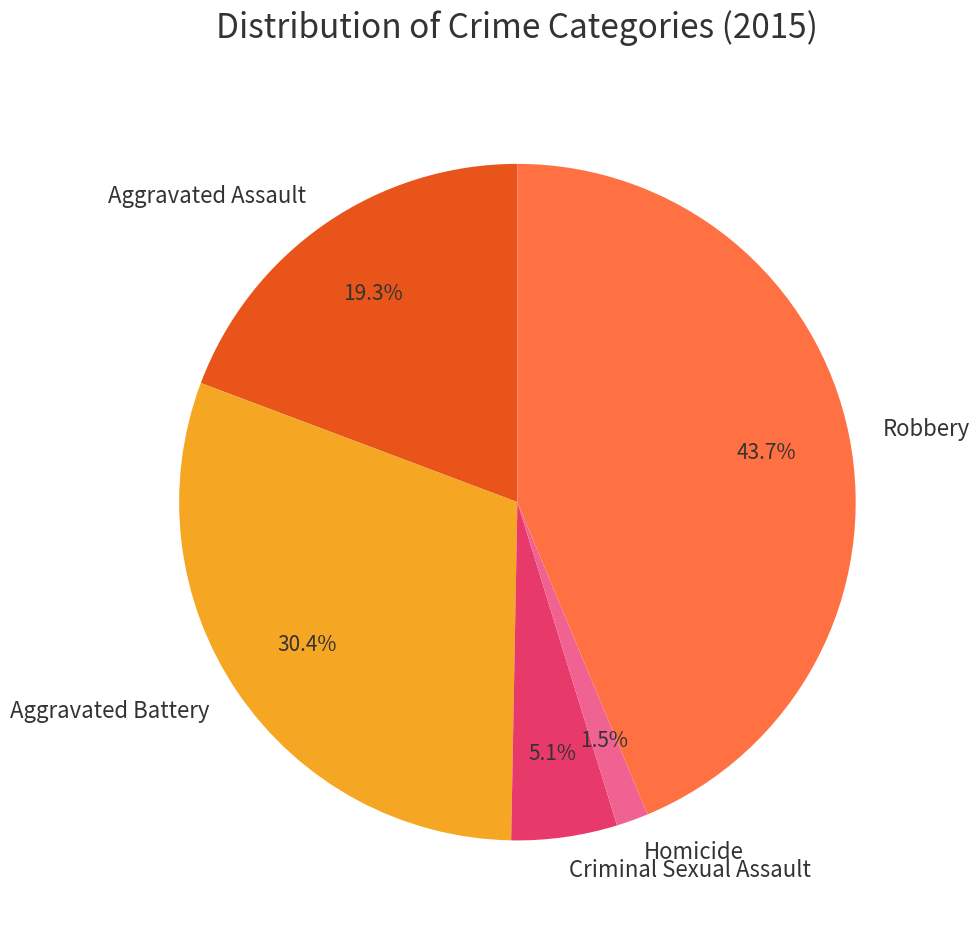

To the nearest percent, what is the difference between the largest and smallest slice percentages?

42%